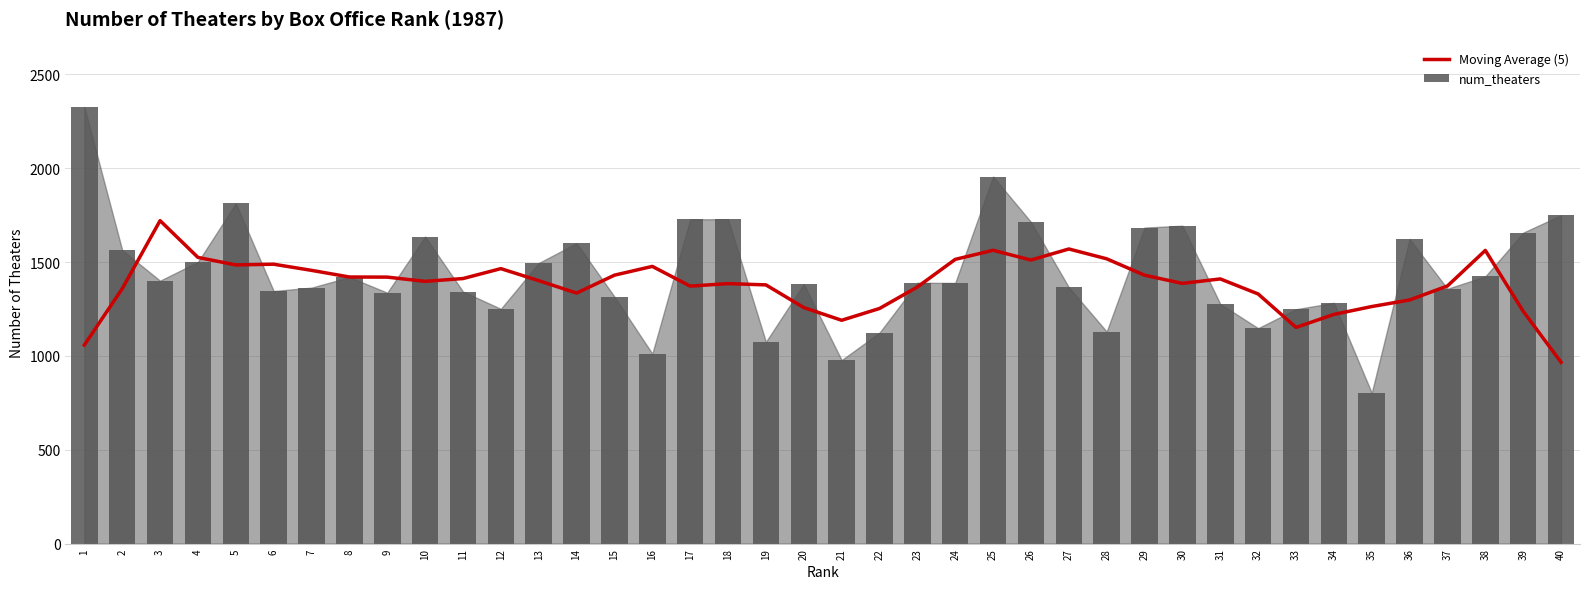

The num_theaters series shows 494.6 at 7. True or false?

False